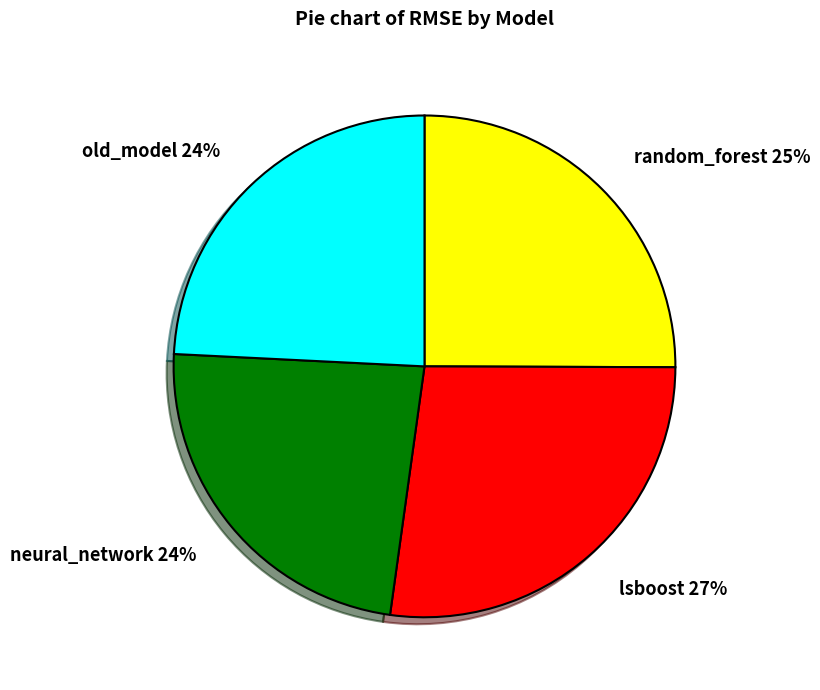

To the nearest percent, what portion does neural_network represent?

24%